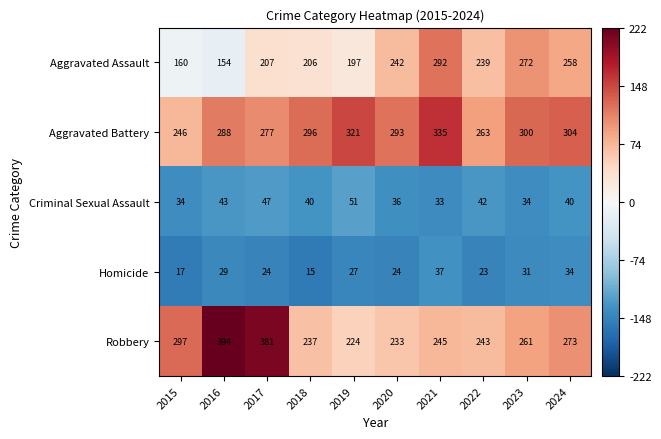

Which series changed the most between 2019 and 2021?

Aggravated Assault